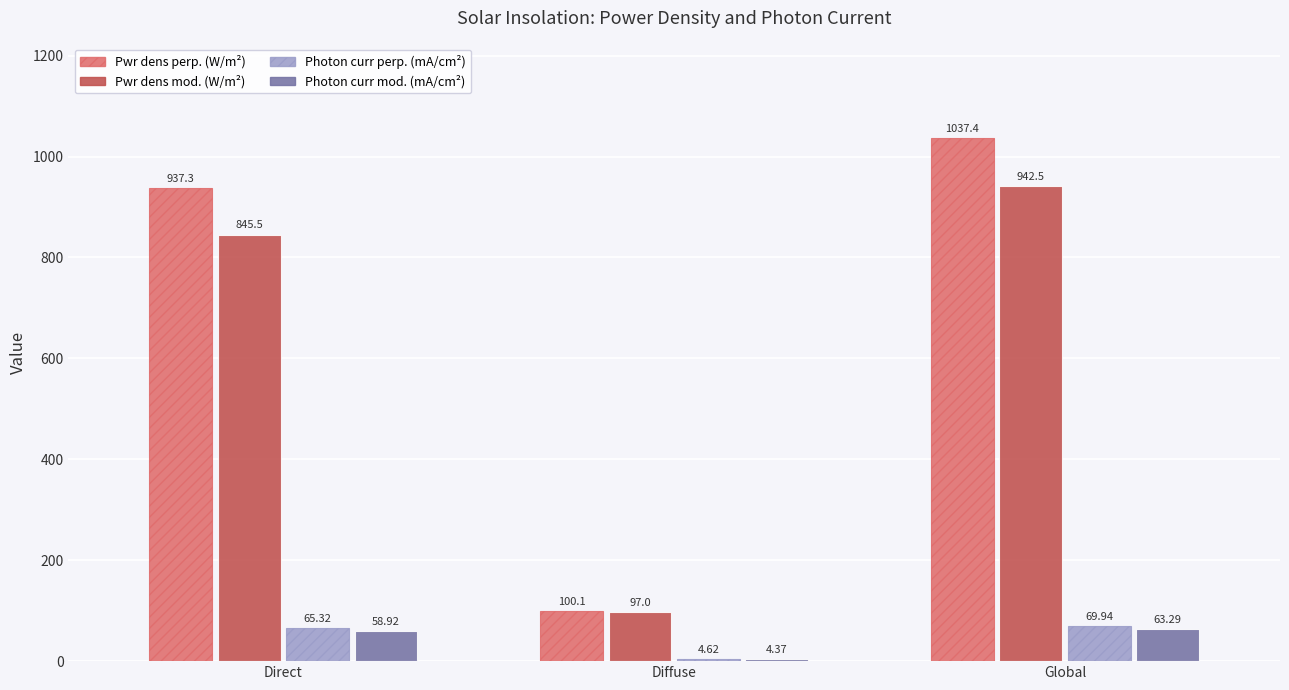

What is the spread (max minus min) of values at Global?

974.1